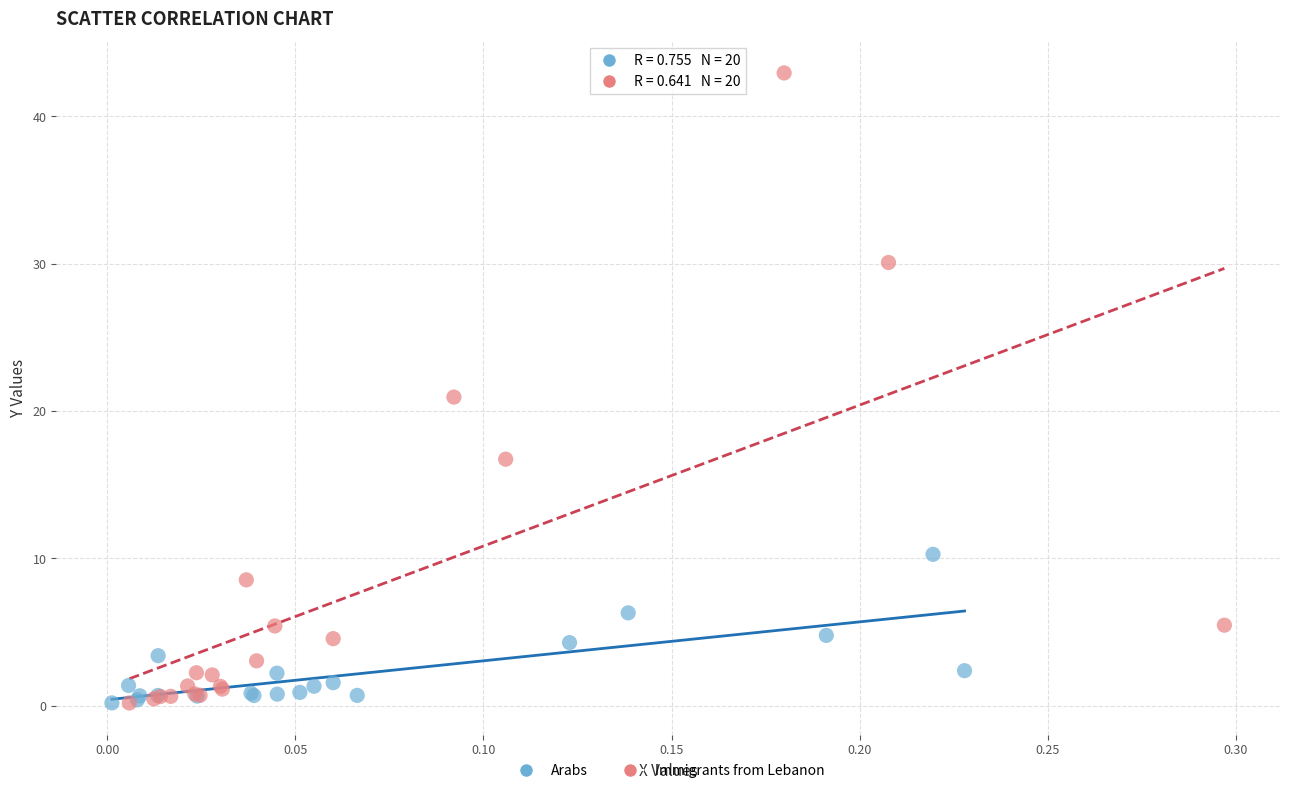

Which series has the largest Y range (max minus min)?

Immigrants from Lebanon